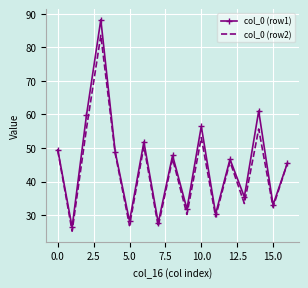

Which series has the widest spread of values?

col_0 (row1)